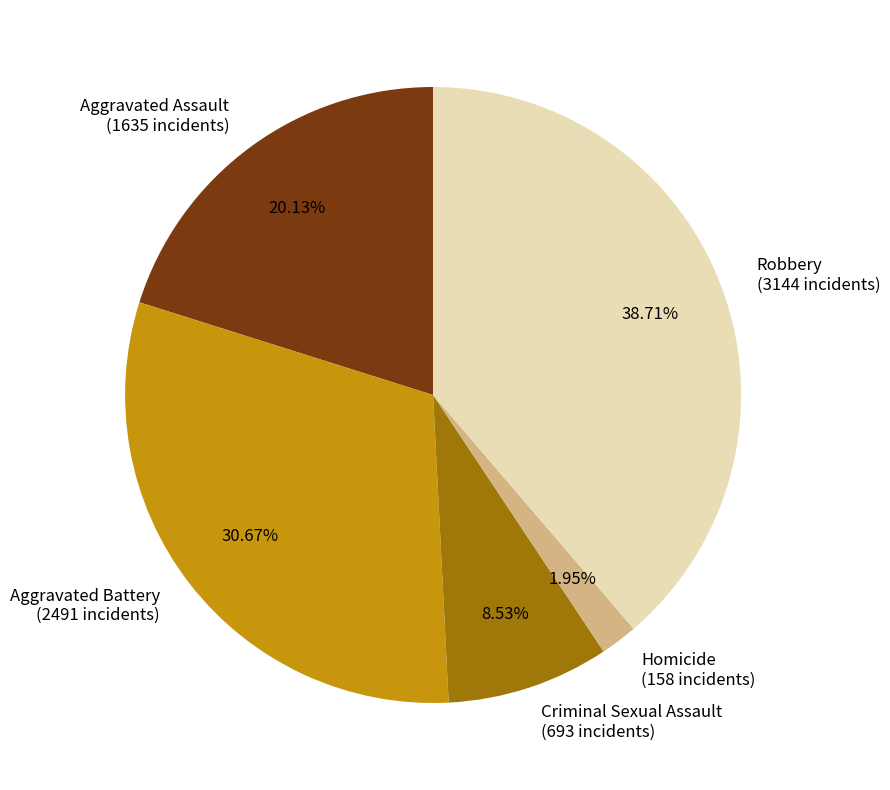

Is Robbery (3144 incidents) the majority of the pie?

No